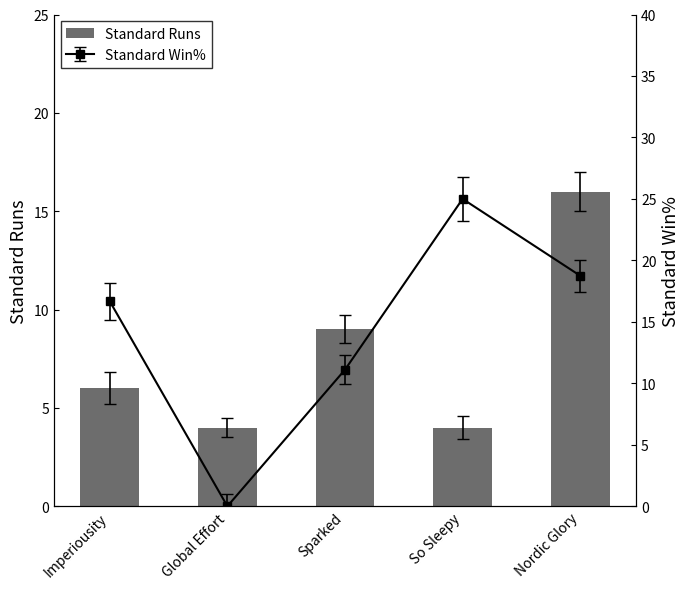

The chart shows a value of 3 at Sparked. True or false?

False